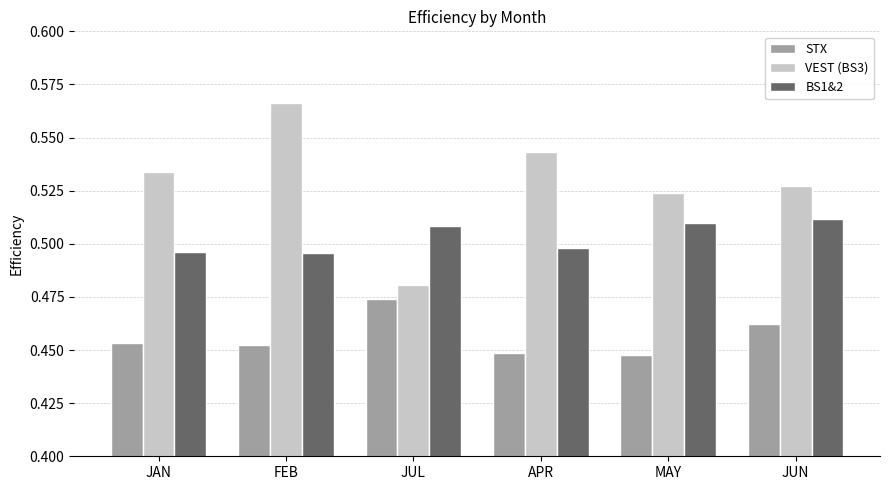

Which series has the widest spread of values?

VEST (BS3)